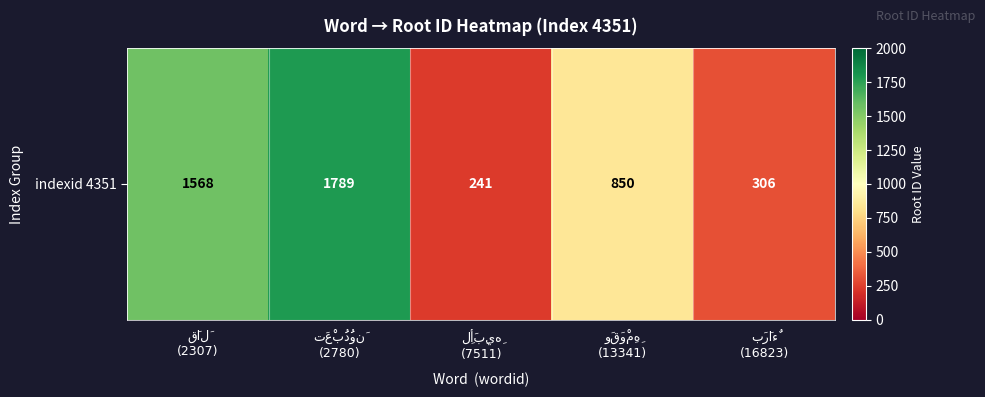

What is the average value?

951